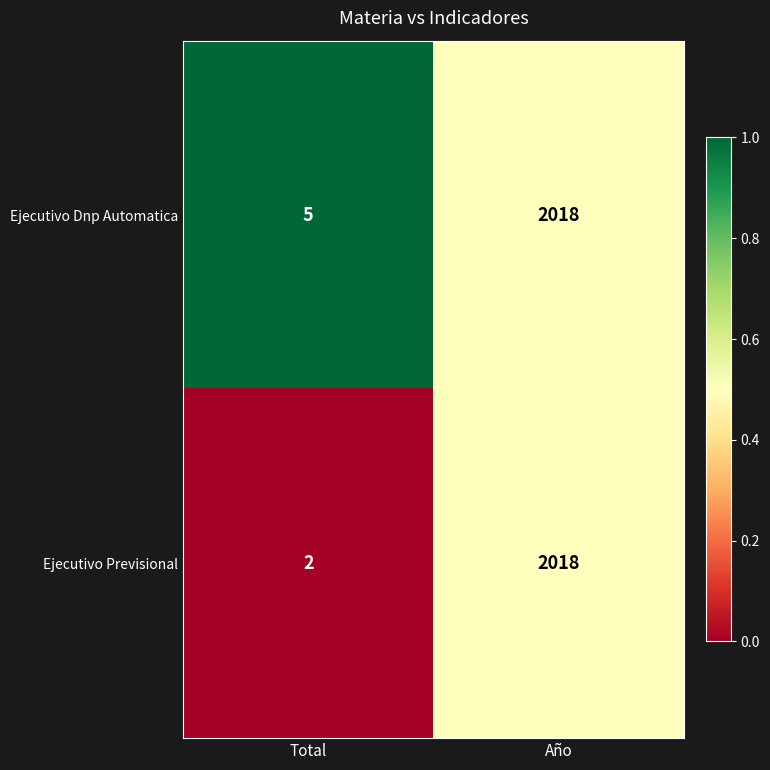

Between Total and Año, which series saw the biggest shift?

Ejecutivo Previsional